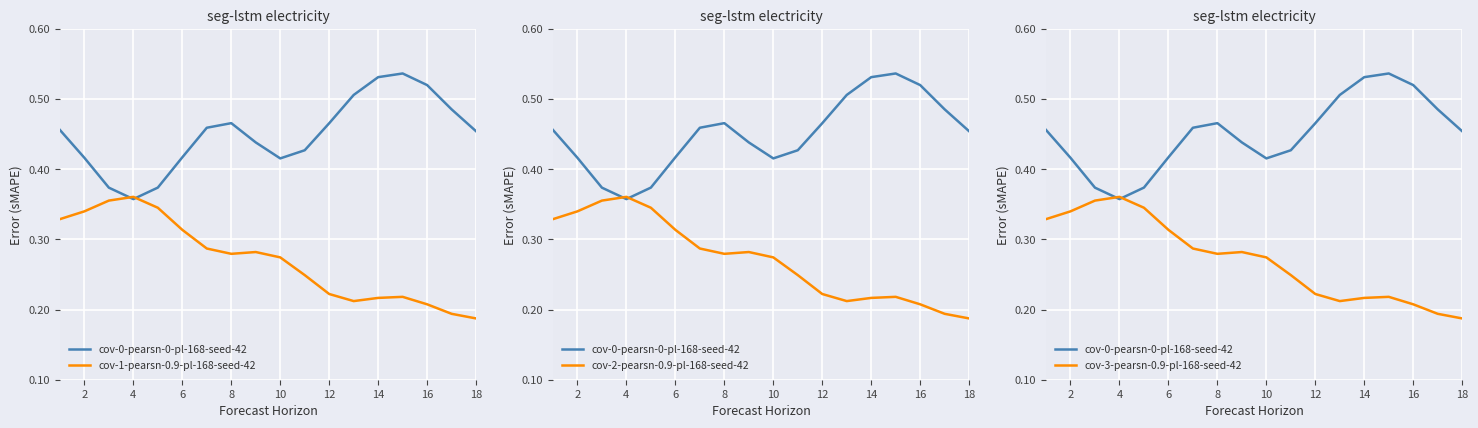

What is the minimum value shown in the chart?

0.2